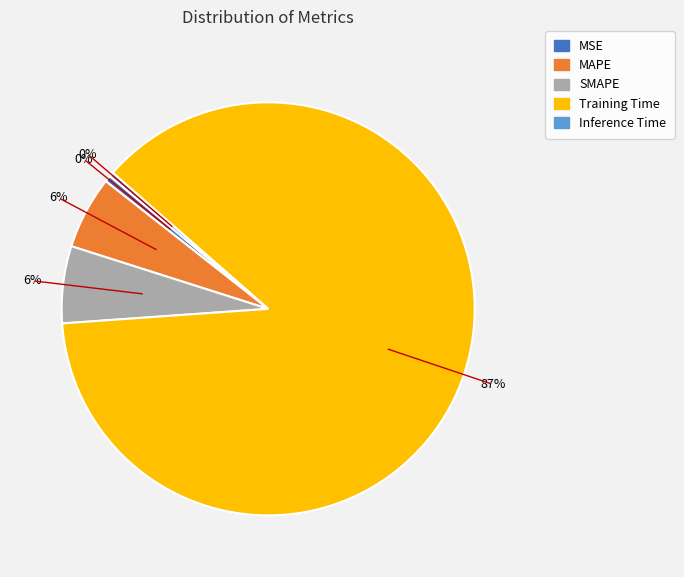

How many slices are in this pie chart?

5